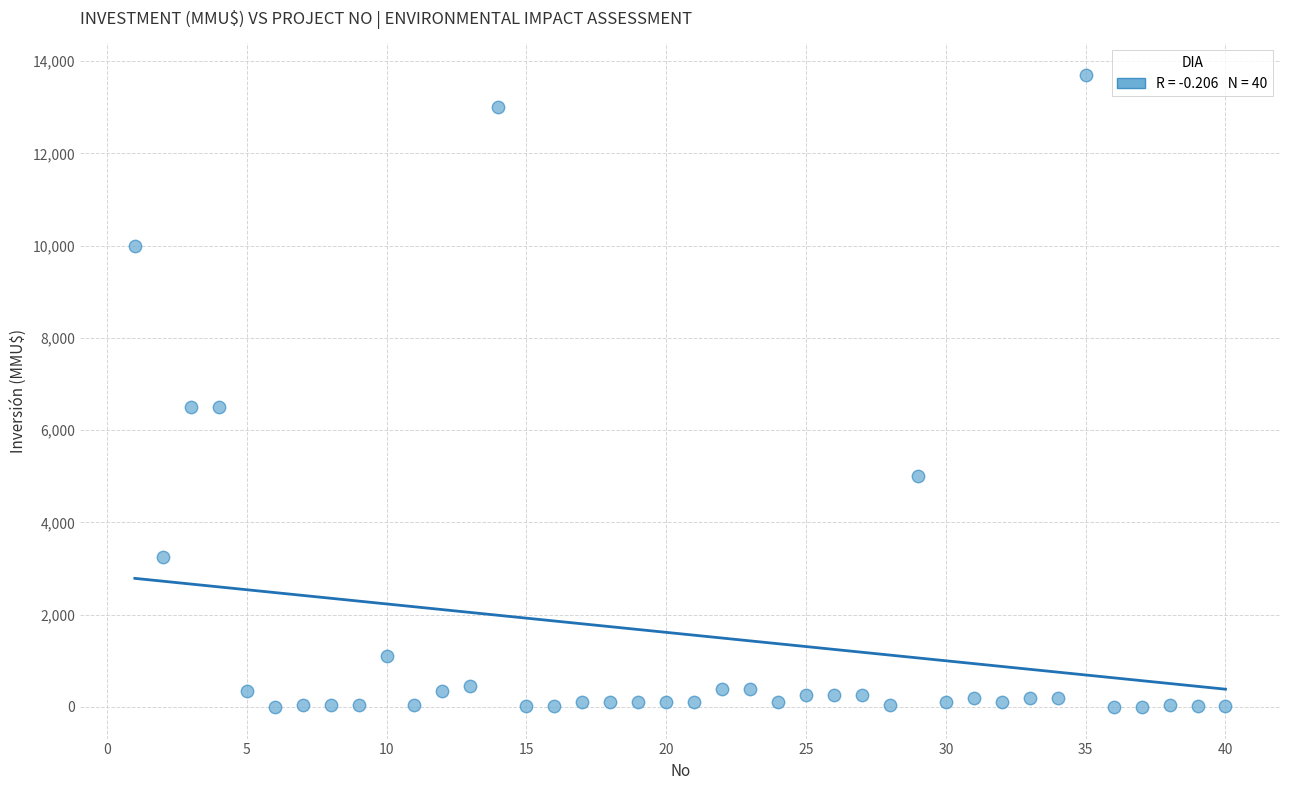

What is the range of Y values (max minus min)?

13700